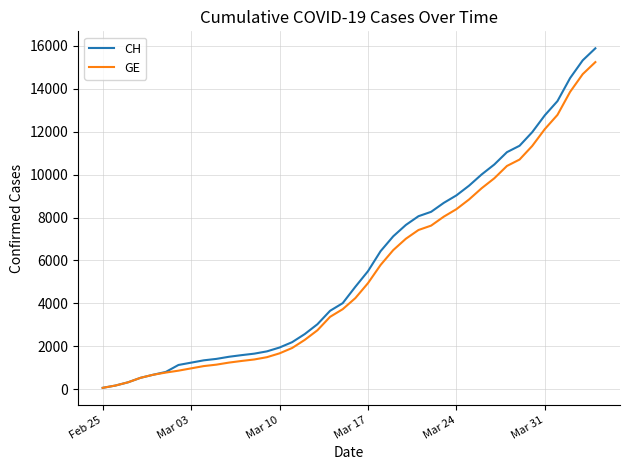

Which series has the largest range (max minus min)?

CH